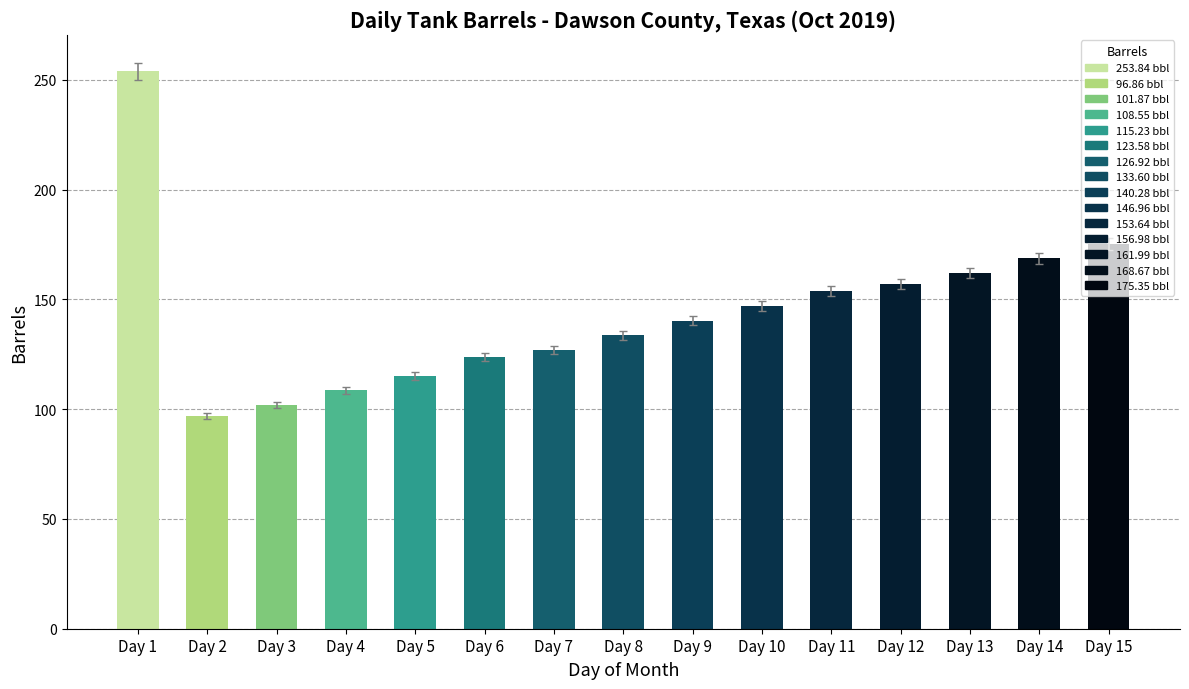

What is the difference between the maximum and minimum values?

157.0